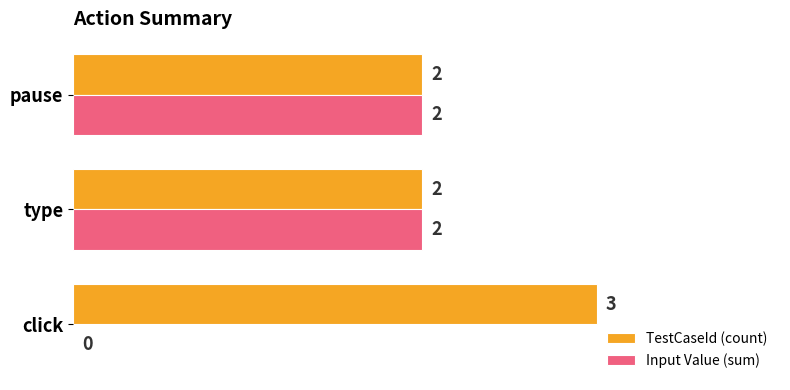

What is the sum of the TestCaseId (count) values at click and pause?

5